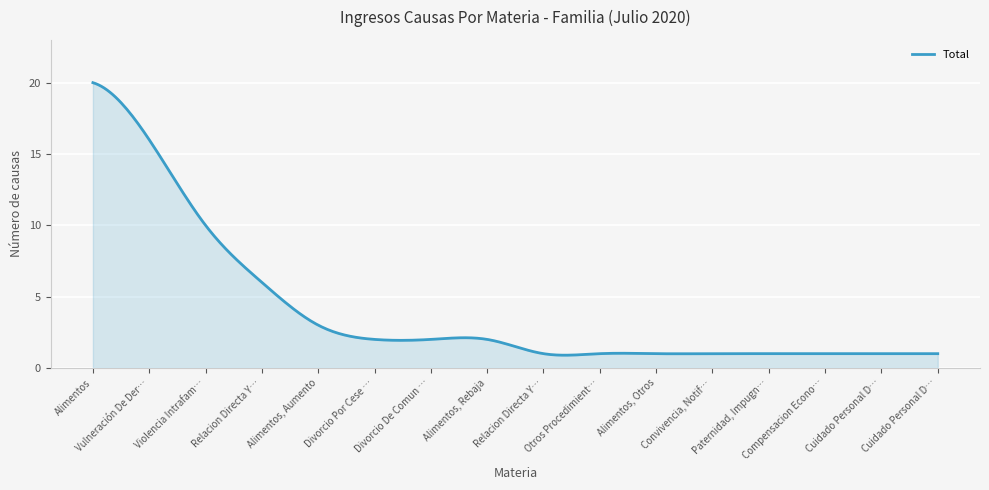

What is the minimum value shown in the chart?

0.9